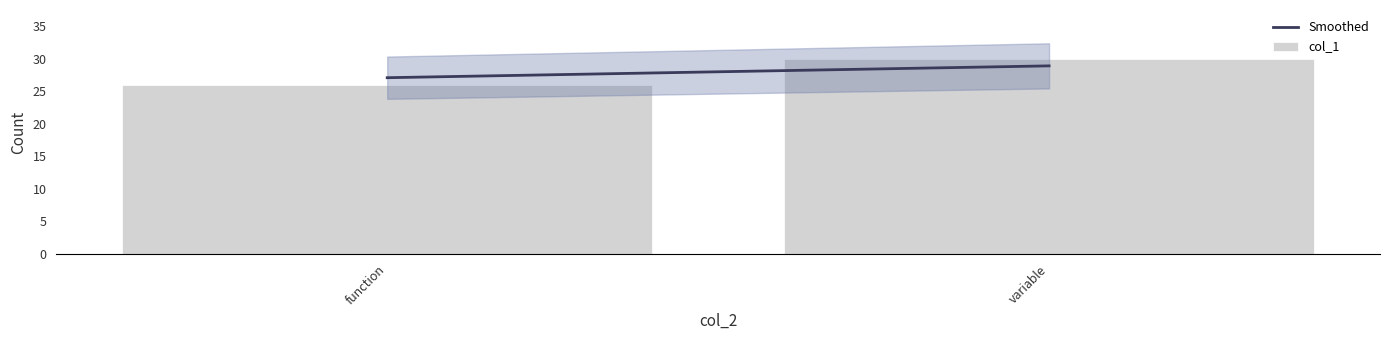

Reading right to left, extract all data points from this chart.

30	26